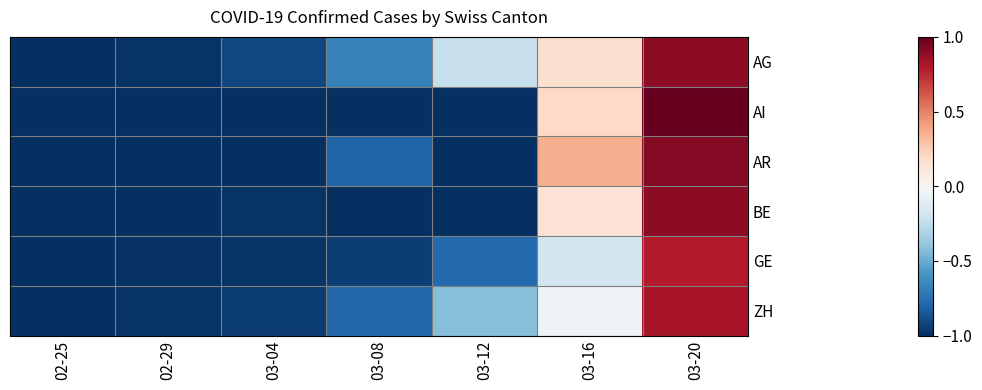

Between 03-08 and 03-12, which series saw the biggest shift?

AG